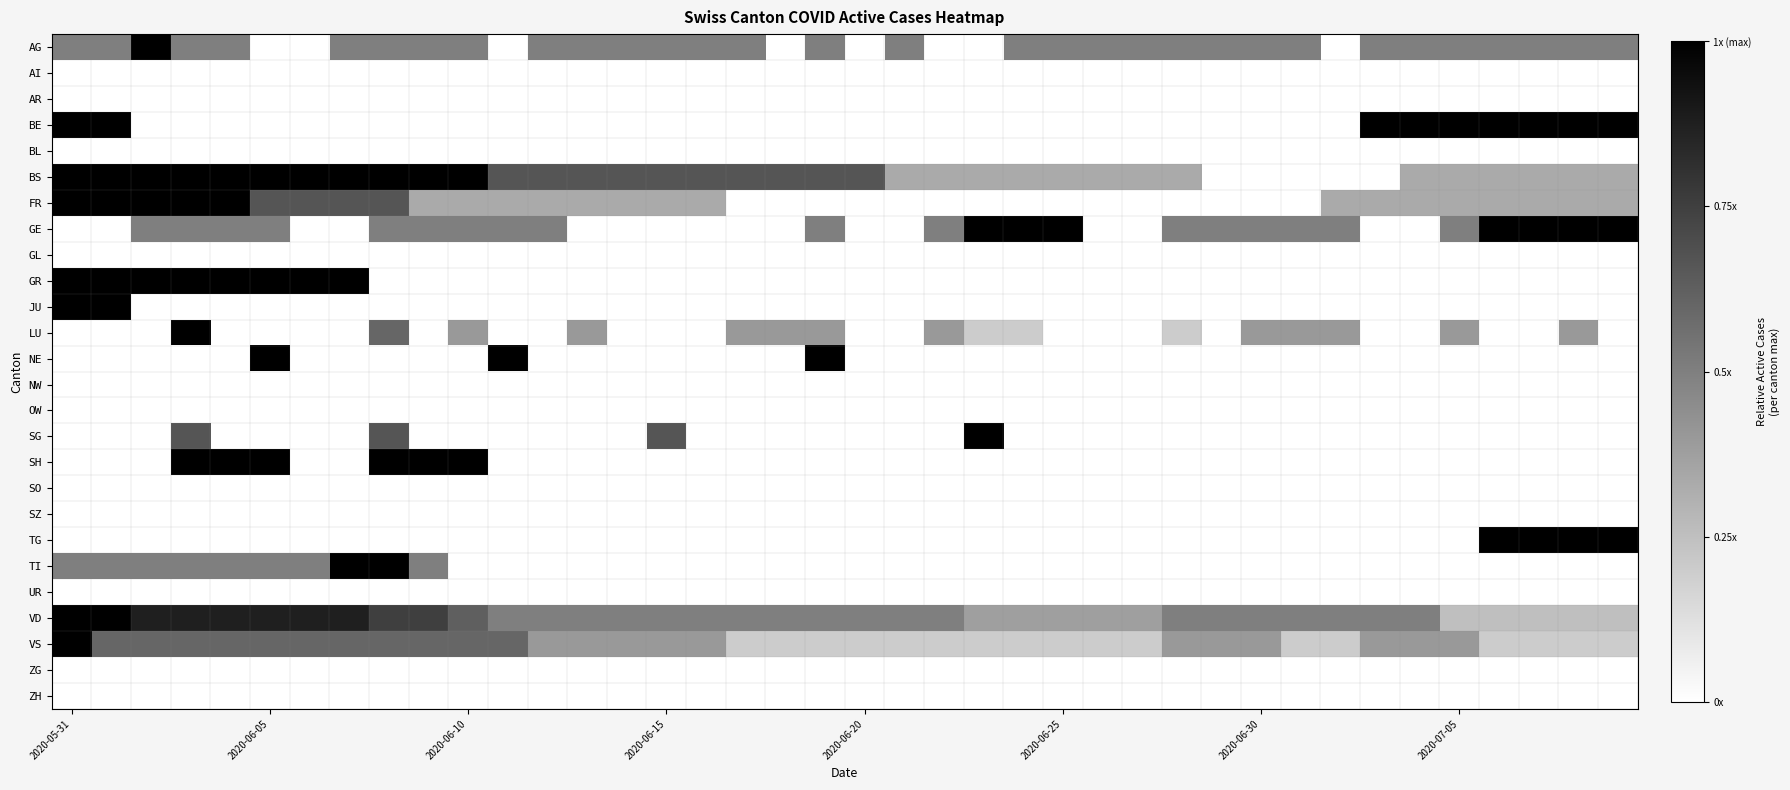

Rank the series by their maximum value, from lowest to highest.

AI, AR, BL, GL, NW, OW, SO, SZ, UR, ZG, ZH, AG, BE, BS, FR, GE, GR, JU, LU, NE, SG, SH, TG, TI, VD, VS